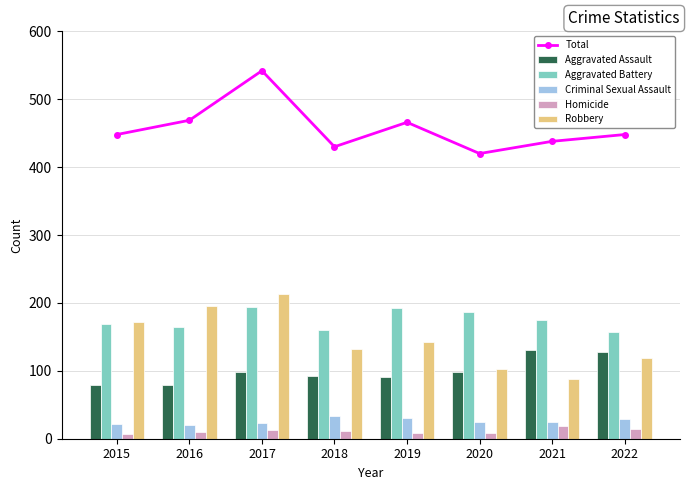

At which category is the sum across all series the highest?

2017